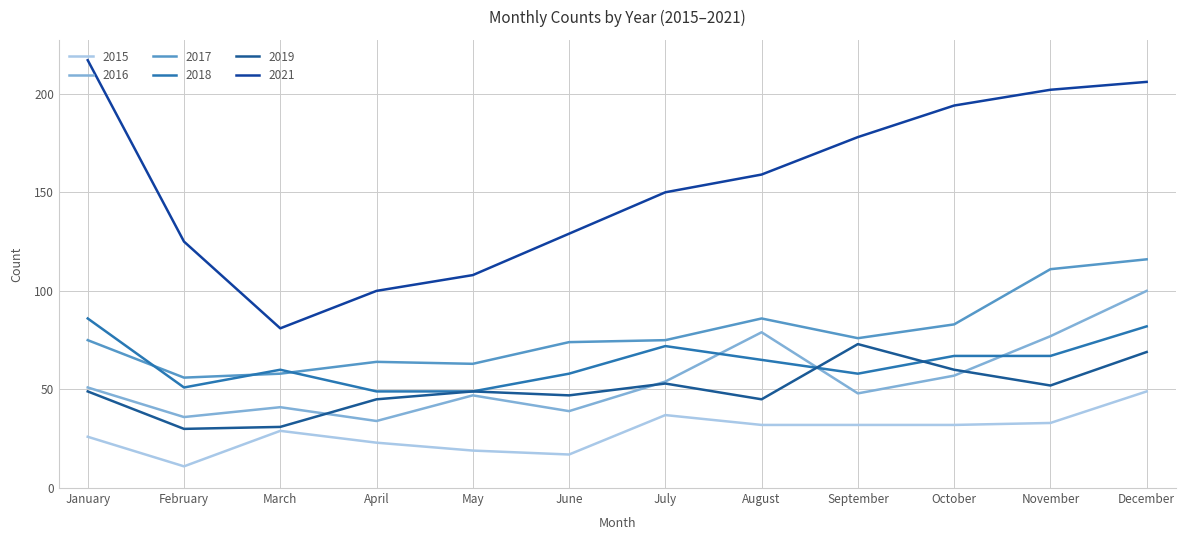

Is it true that 2019 equals 47 at June?

True